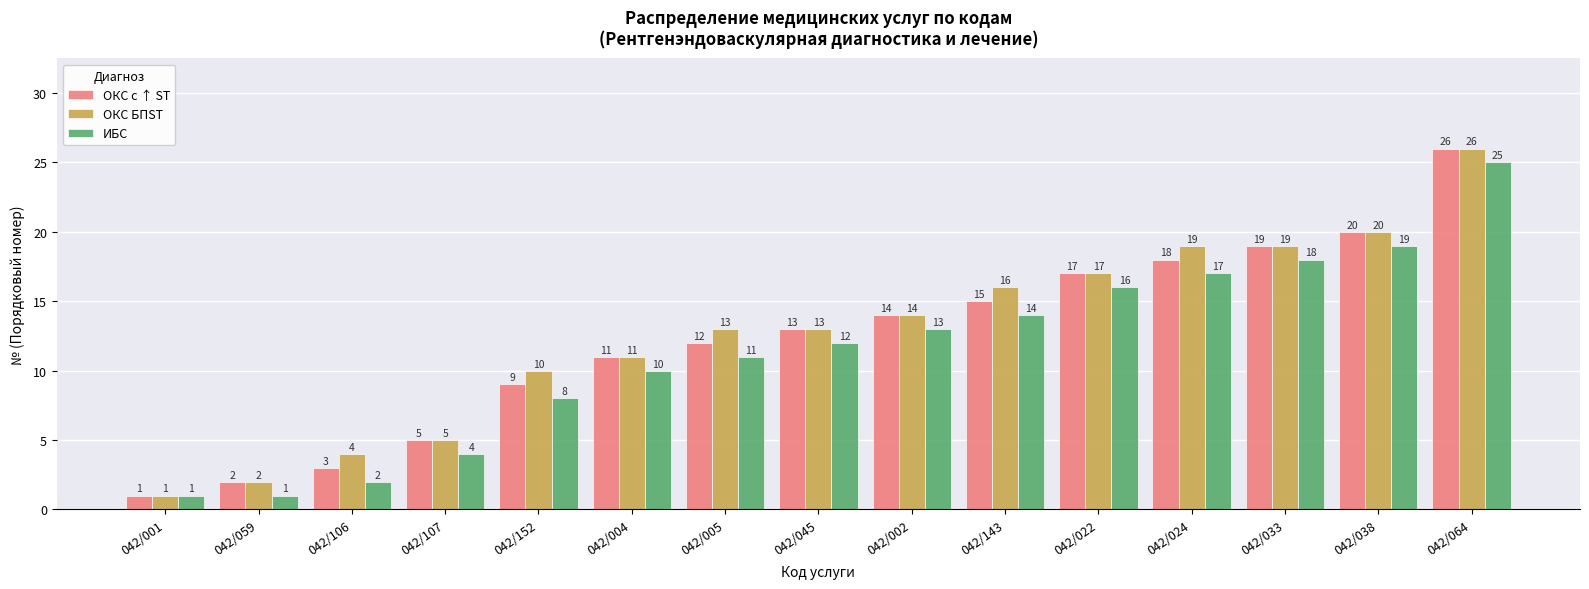

What is the maximum value for ОКС БПST?

26